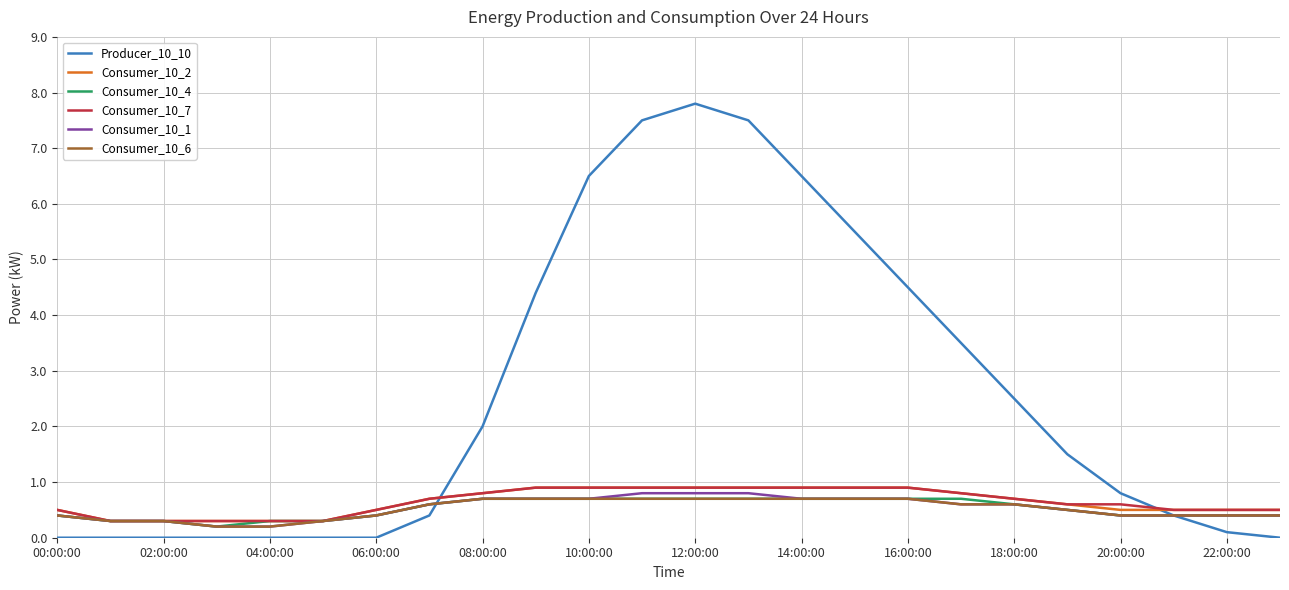

Which series has the largest total across all categories?

Producer_10_10